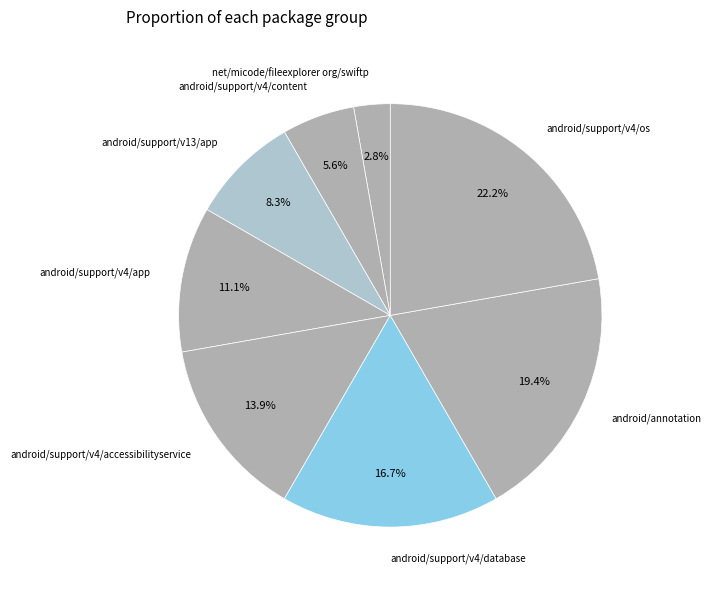

Is there any slice that represents more than half of the pie?

No